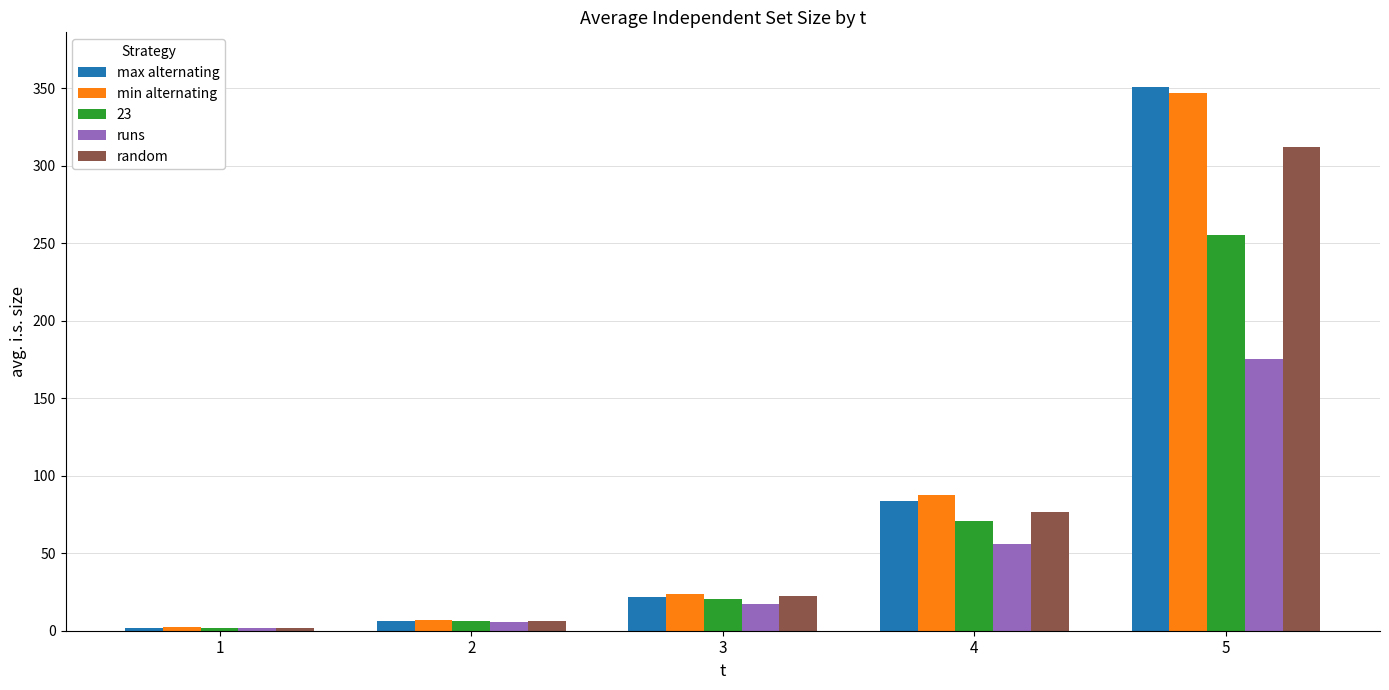

What is the difference between the random values at 2 and 4?

70.5